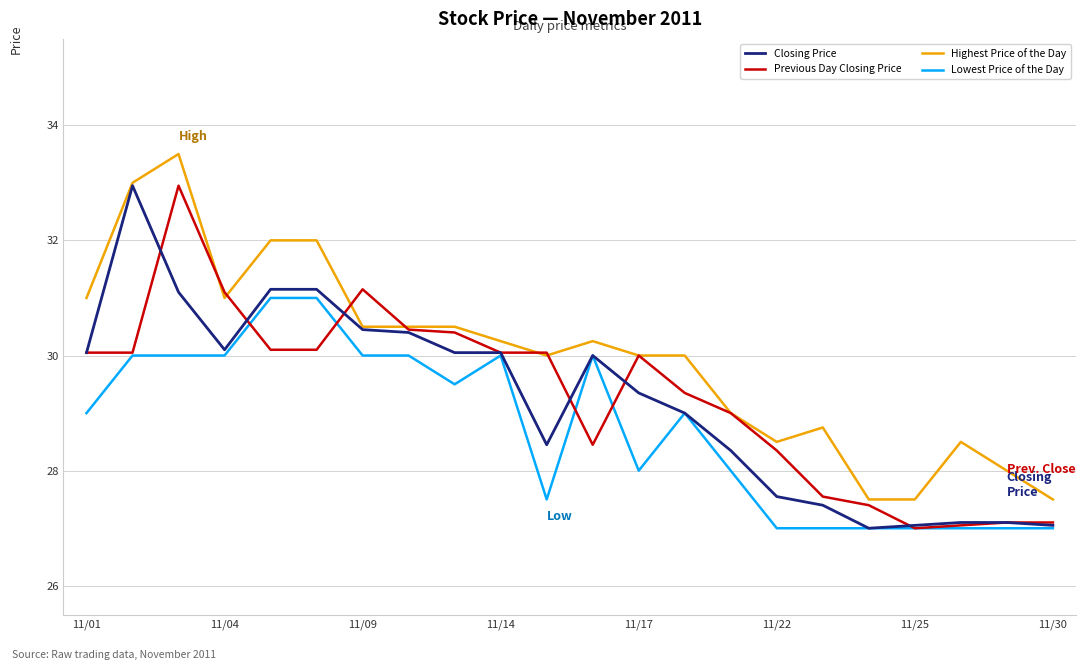

True or false: Highest Price of the Day and Lowest Price of the Day cross at least once.

False